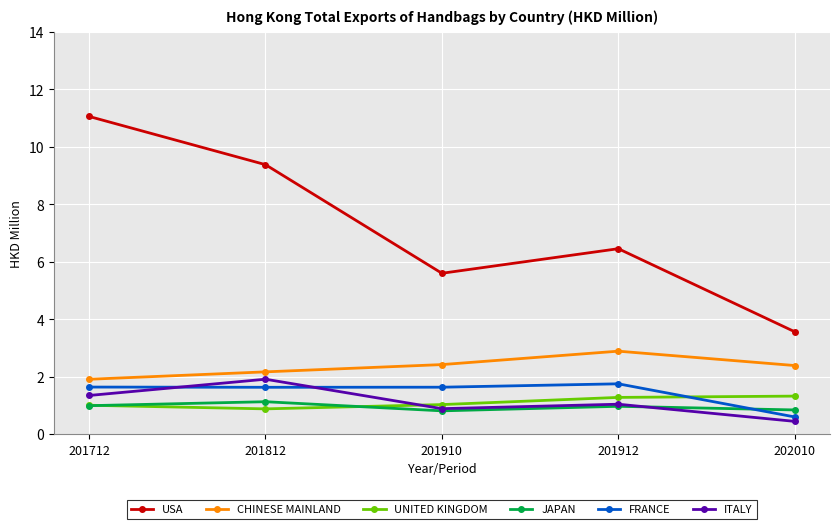

At which category is the sum across all series the highest?

201712